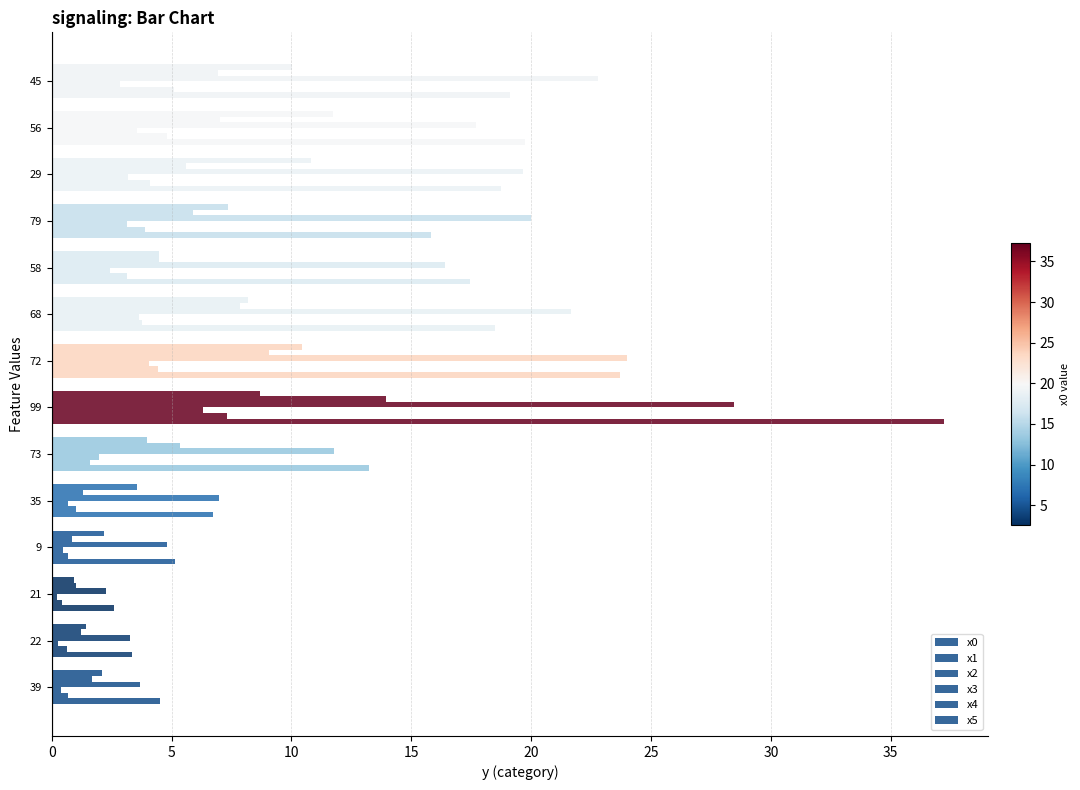

How many categories are shown in the chart?

14